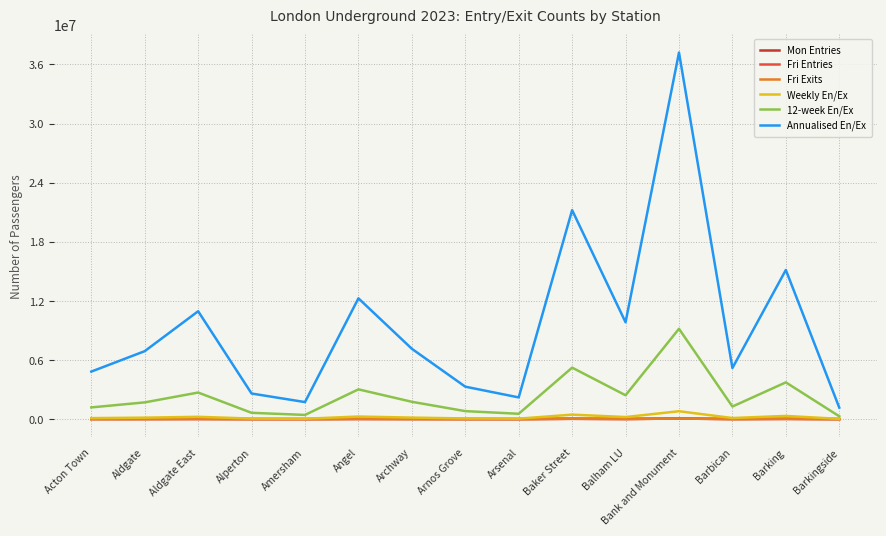

How many intersections are there between Mon Entries and Fri Exits?

4